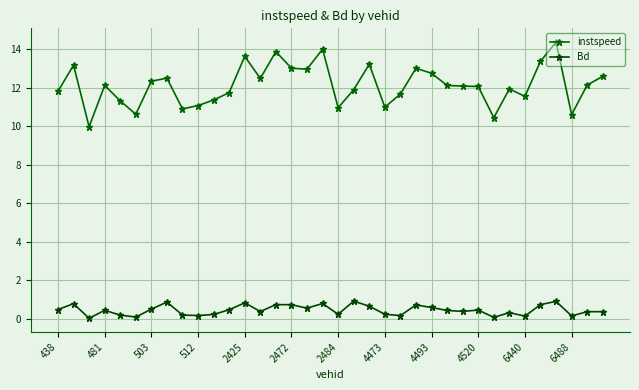

Reading left to right, transcribe all the data shown in this chart.

instspeed: 11.8	13.2	10.0	12.1	11.3	10.6	12.3	12.5	10.9	11.1	11.4	11.7	13.6	12.5	13.9	13.0	13.0	14.0	11.0	11.9	13.2	11.0	11.7	13.0	12.8	12.1	12.1	12.1	10.4	11.9	11.6	13.4	14.4	10.6	12.1	12.6
Bd: 0.5	0.8	0.0	0.4	0.2	0.1	0.5	0.9	0.2	0.2	0.2	0.5	0.8	0.4	0.7	0.7	0.5	0.8	0.2	0.9	0.6	0.2	0.2	0.7	0.6	0.4	0.4	0.4	0.1	0.3	0.1	0.7	0.9	0.1	0.4	0.4